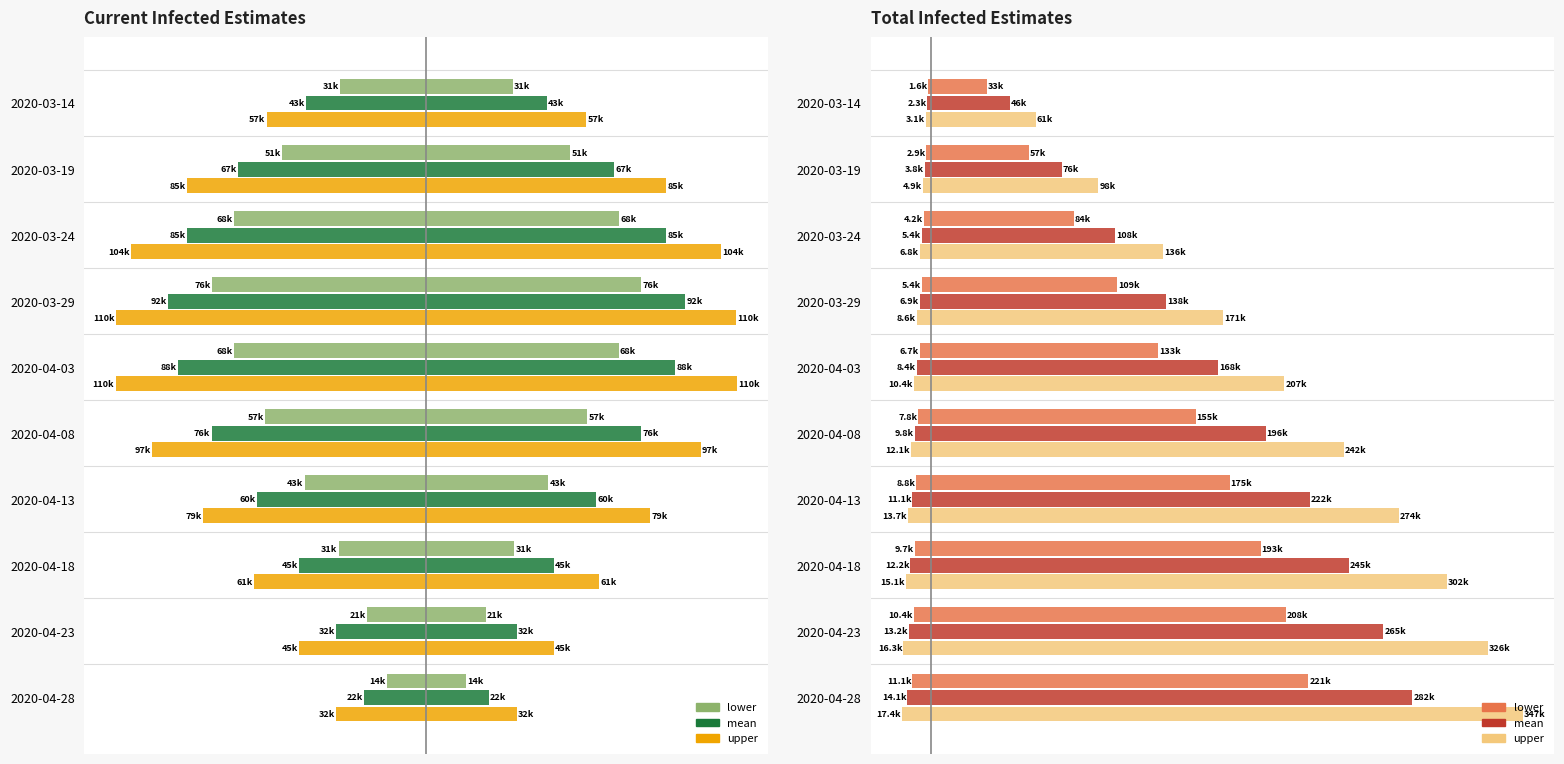

What is the label of the 10th bar from the right?

2020-03-14